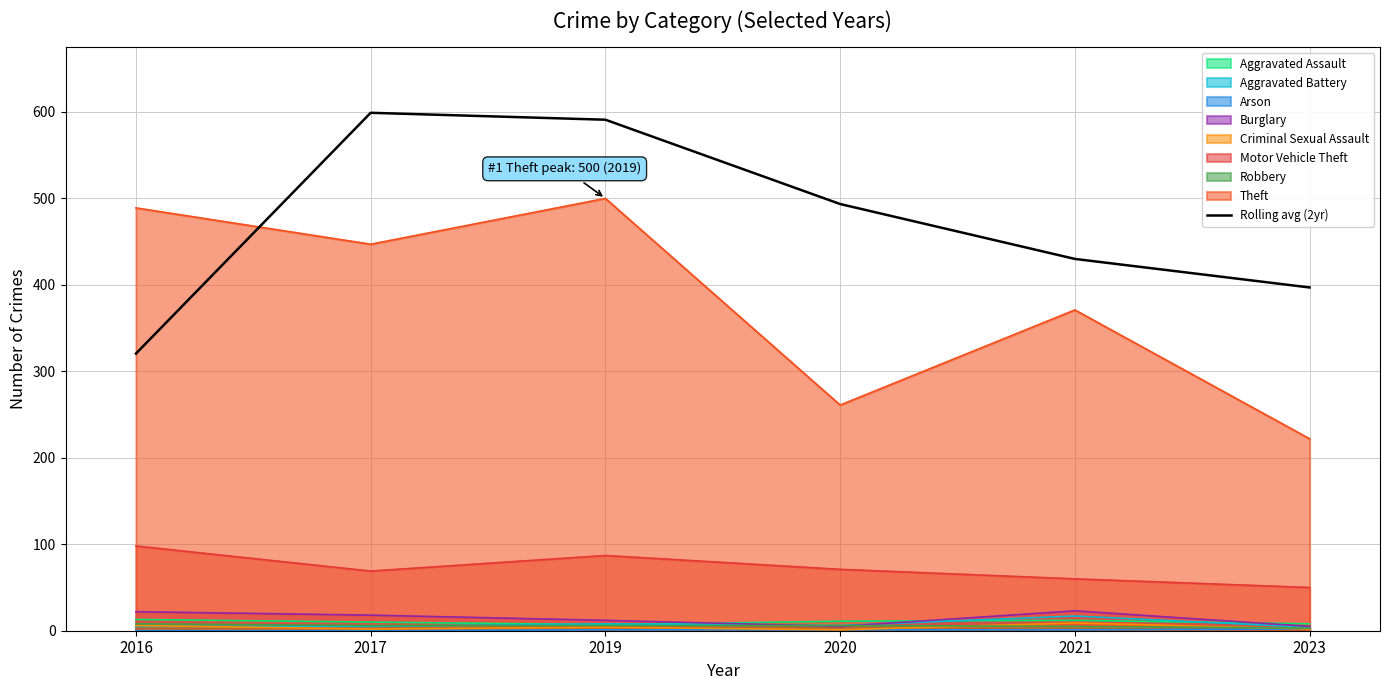

What is the value of the 5th point from the left?

430.0